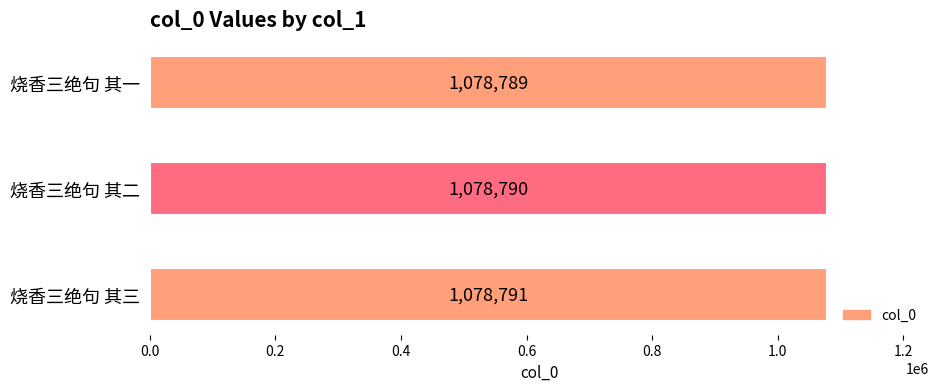

Reading top to bottom, list all the values displayed in this chart.

烧香三绝句 其一=1078789	烧香三绝句 其二=1078790	烧香三绝句 其三=1078791